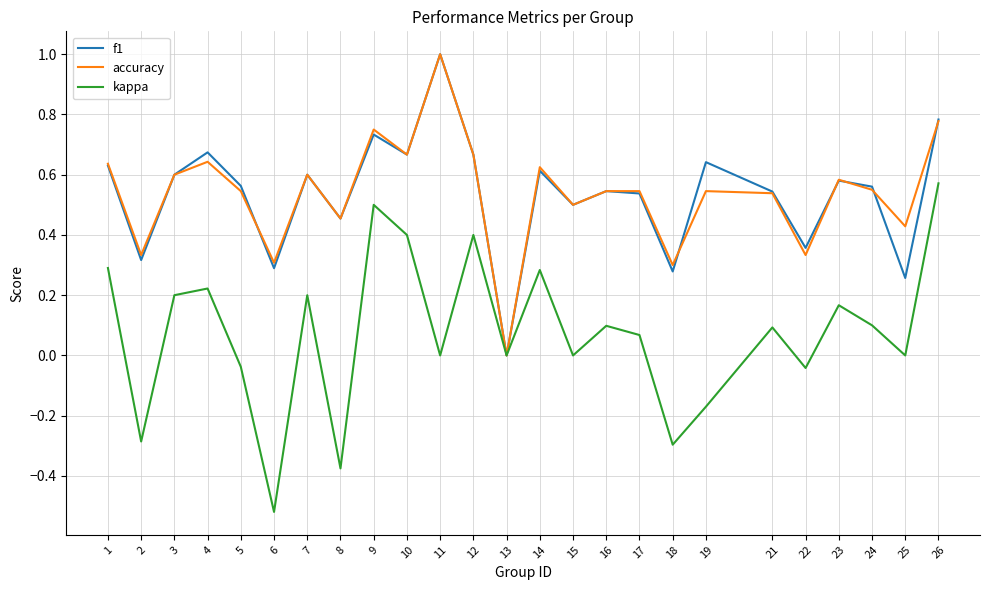

What is the highest value of the accuracy series?

1.0